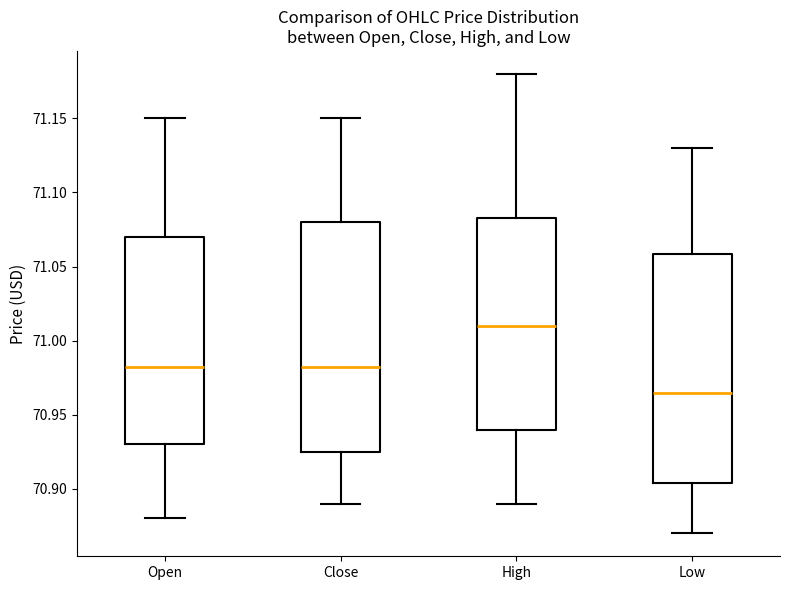

Where is the lower edge of the box for Close on the y-axis? The values are not printed on the chart, so give them approximately, as read against the axis.

70.925